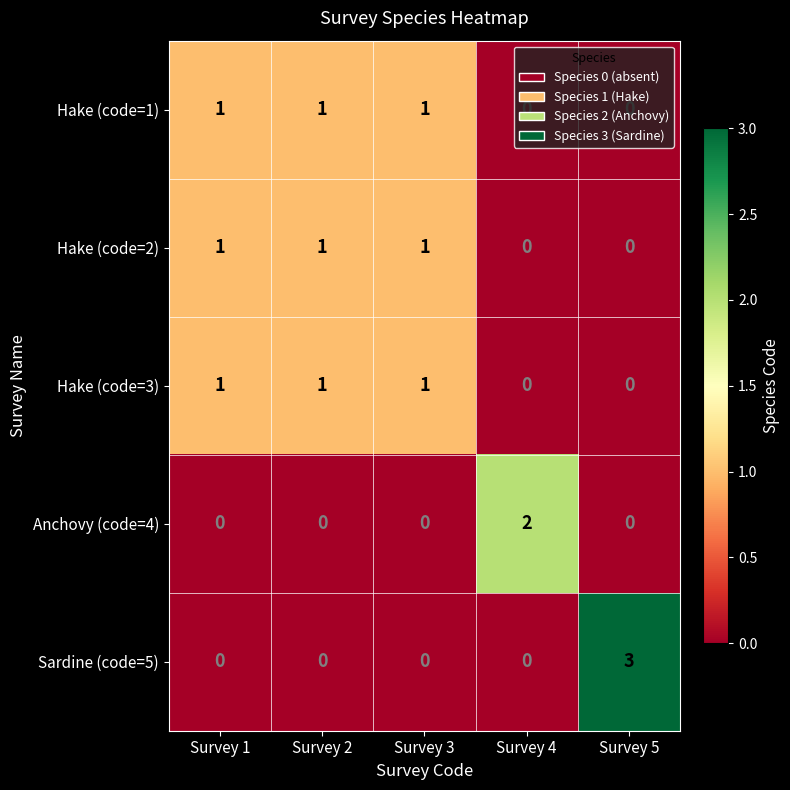

The value of Anchovy (code=4) at Survey 4 is 3. True or false?

False